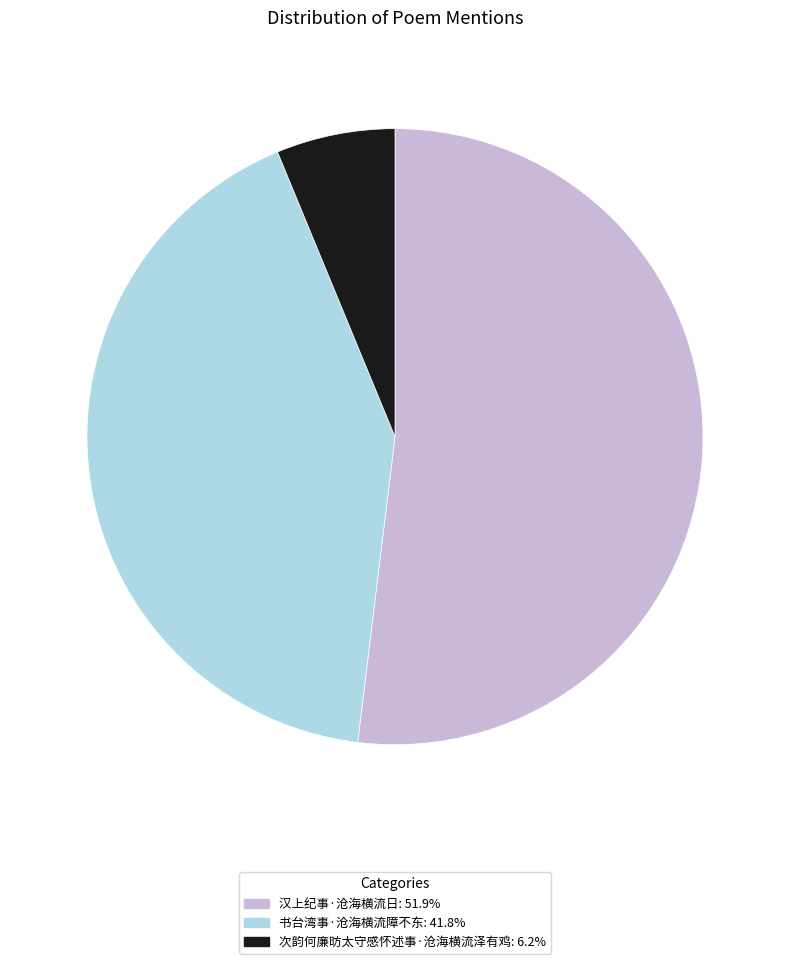

Count the number of slices in the pie.

3